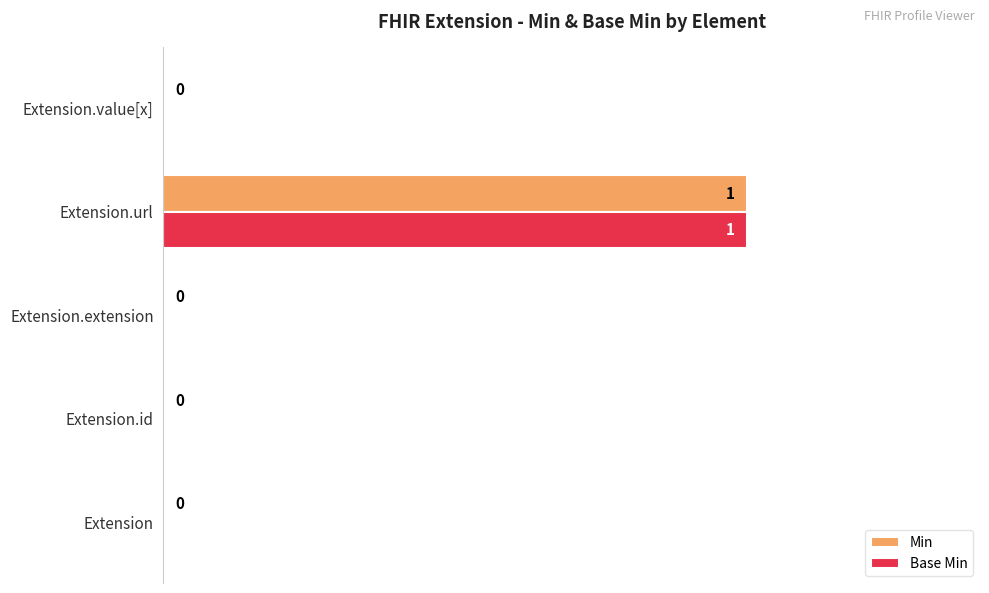

Which category has the highest value in the Base Min series?

Extension.url